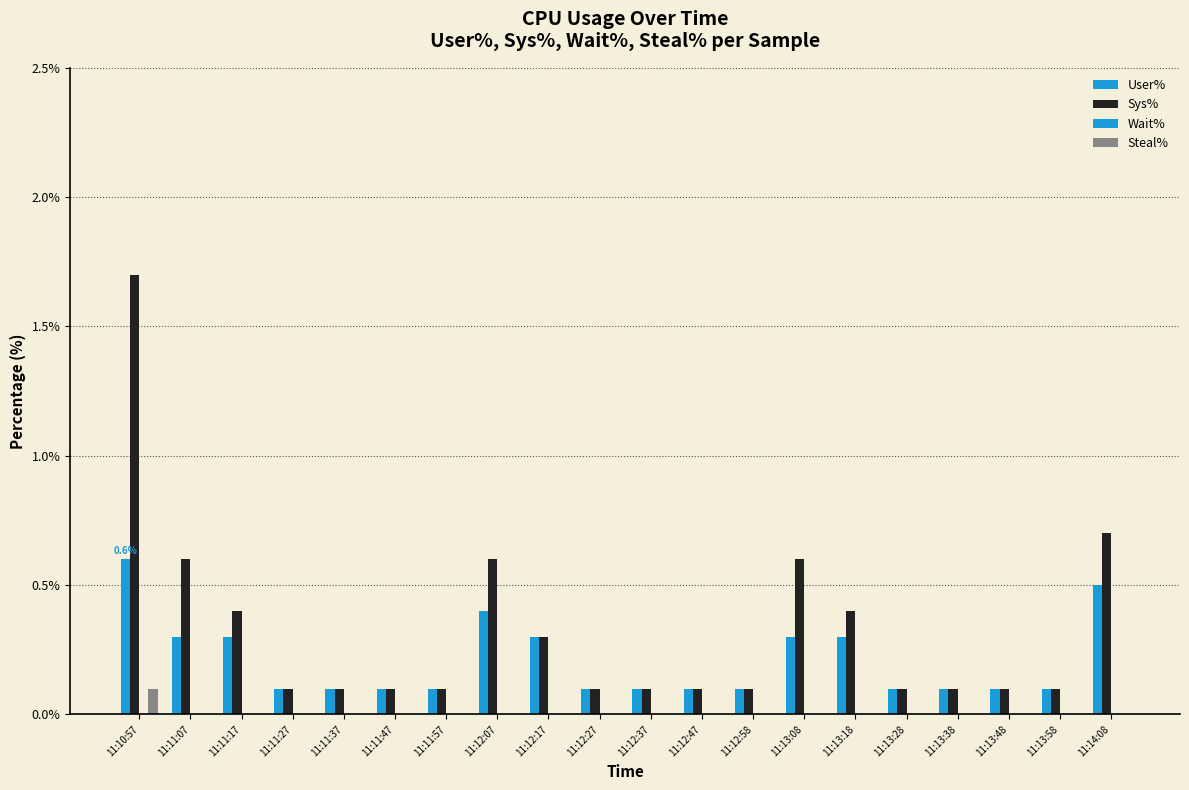

What is the greatest value displayed?

1.7